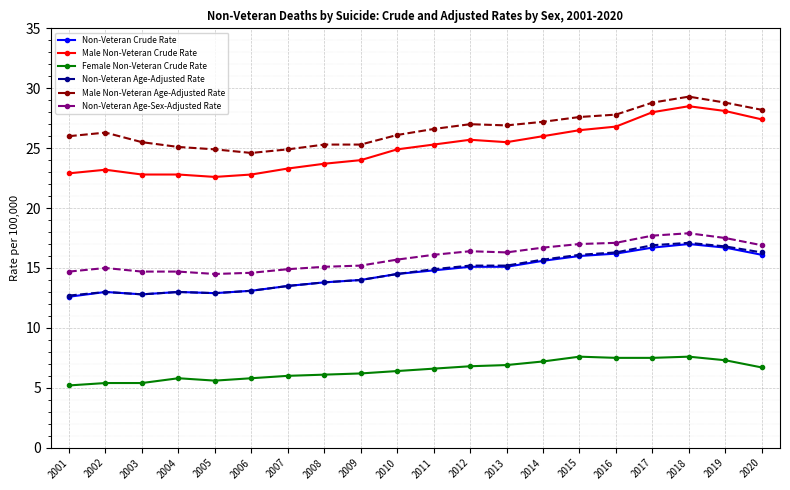

Which series has the largest range (max minus min)?

Male Non-Veteran Crude Rate